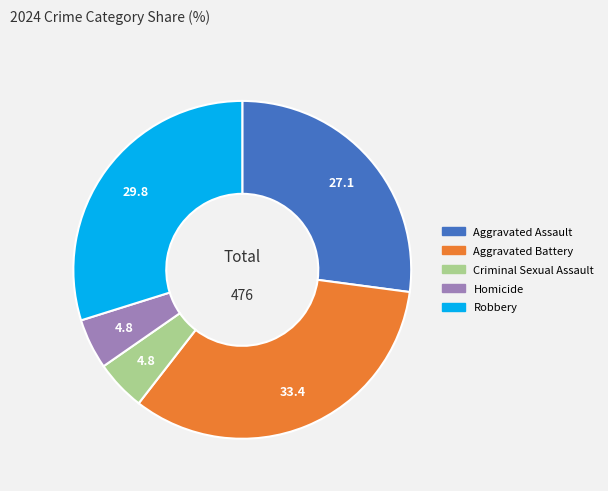

What is the largest slice in the pie chart?

Aggravated Battery